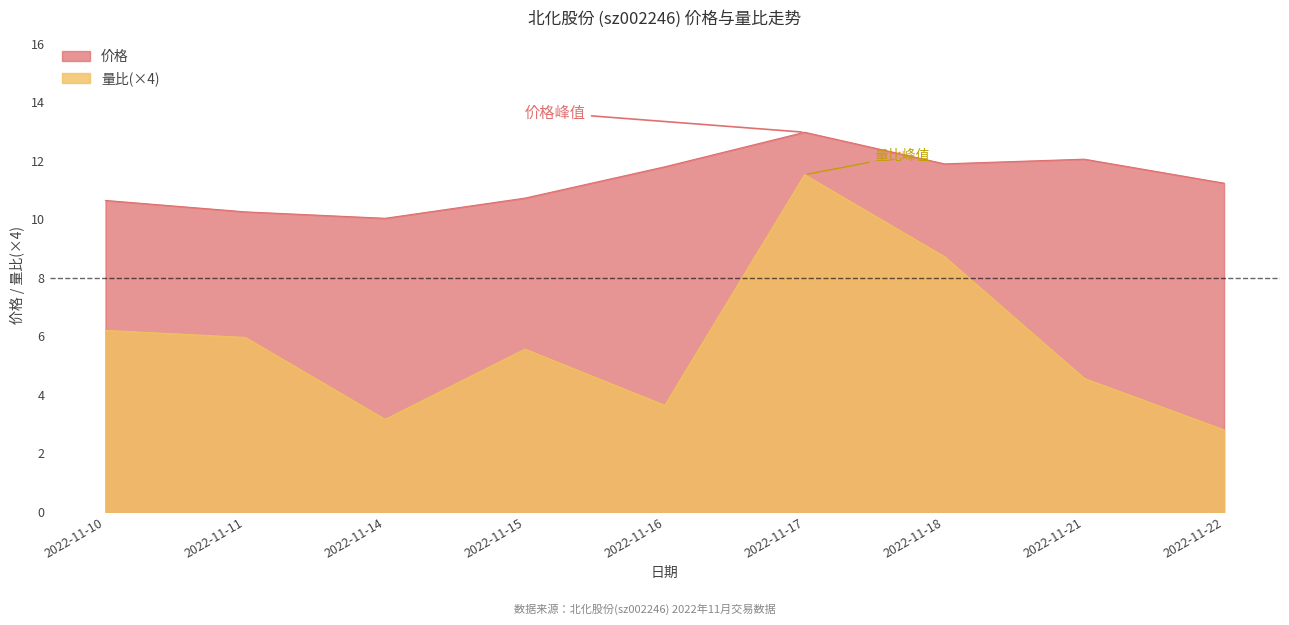

At 2022-11-21, list the series in order from largest to smallest.

价格, 量比(×4)